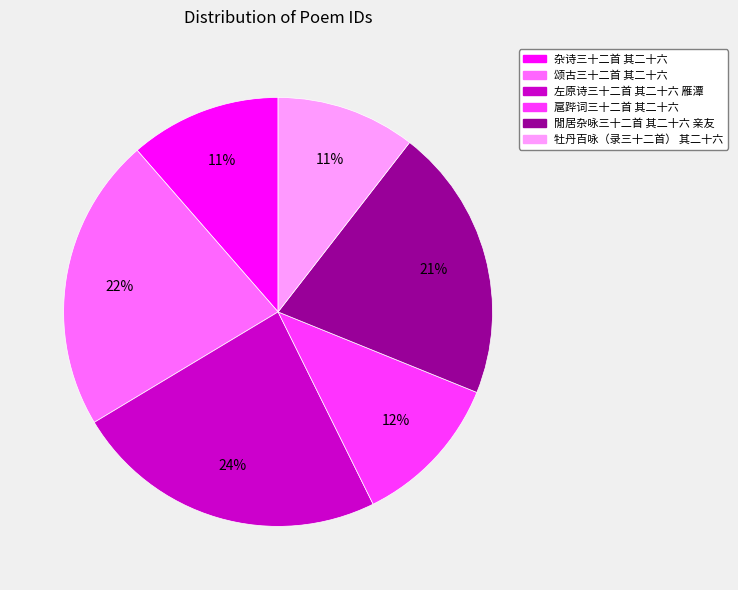

Count the number of slices in the pie.

6